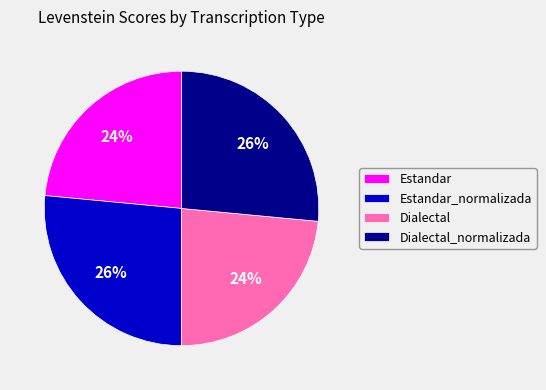

To the nearest percent, what is the average slice percentage?

25%